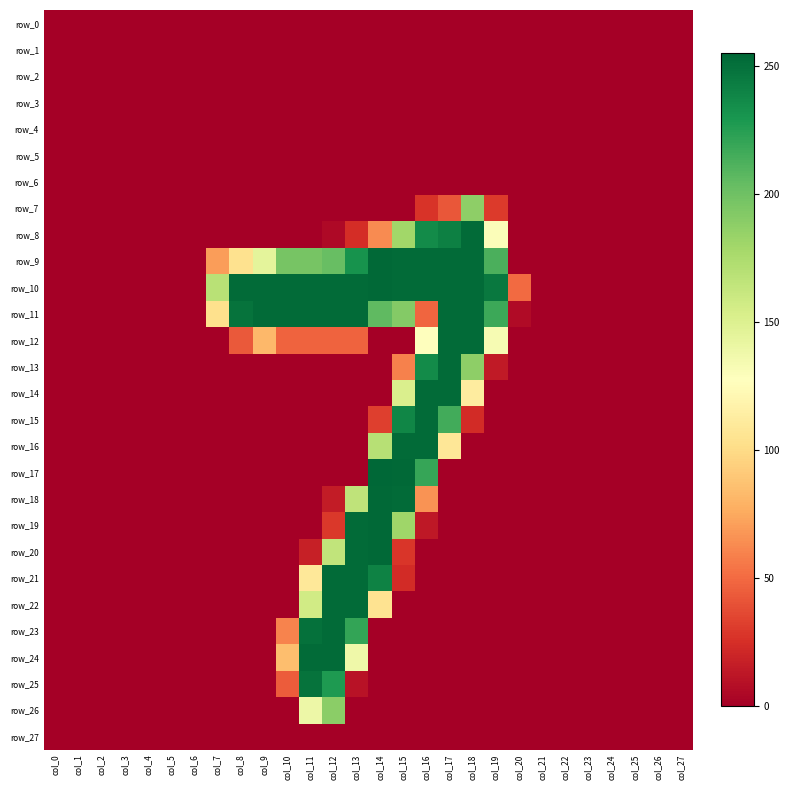

Which series has the widest spread of values?

row_17